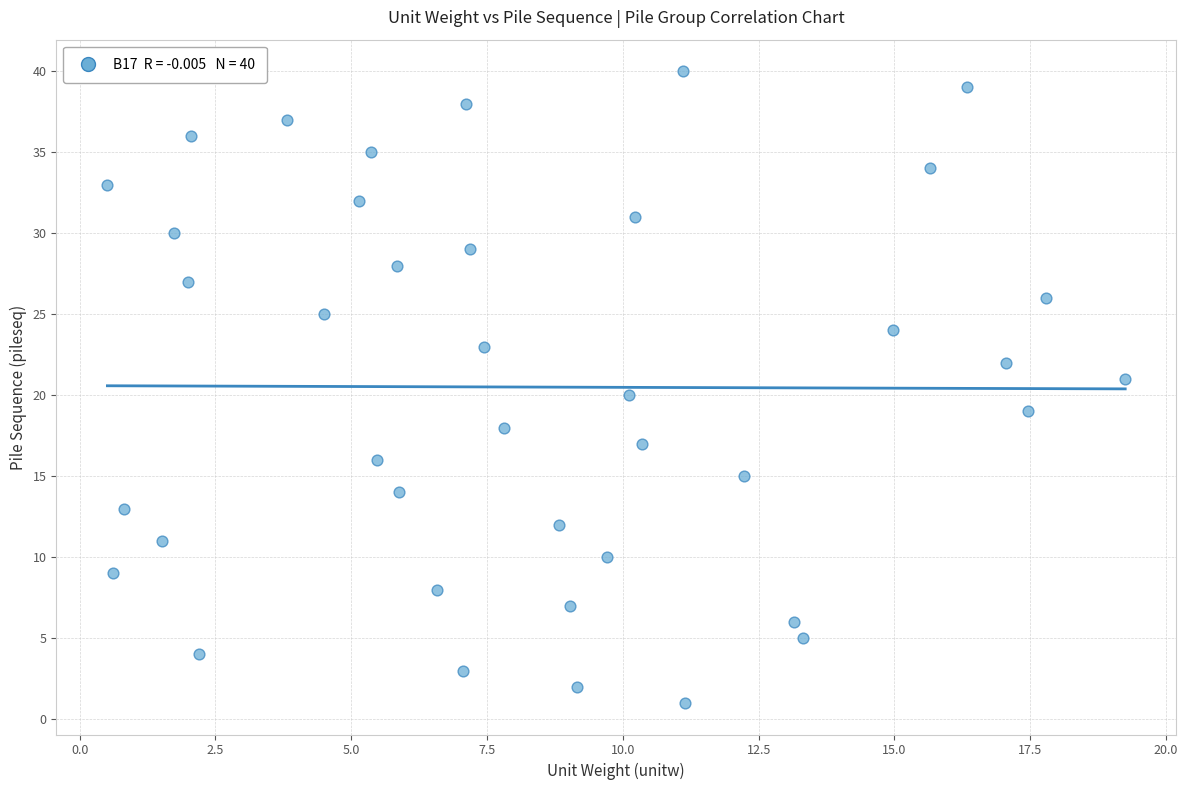

What is the range of Y values (max minus min)?

39